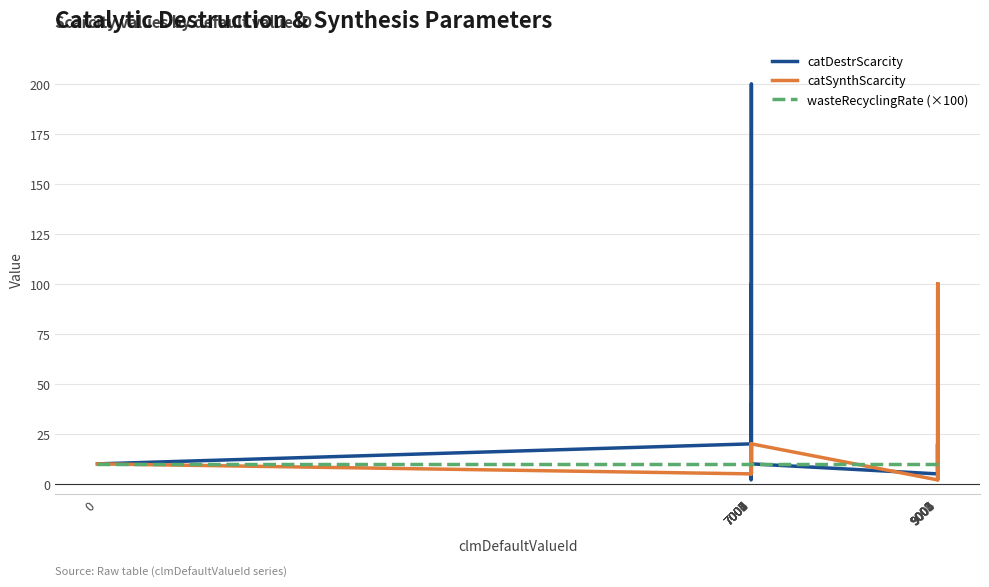

Which series has the largest range (max minus min)?

catDestrScarcity